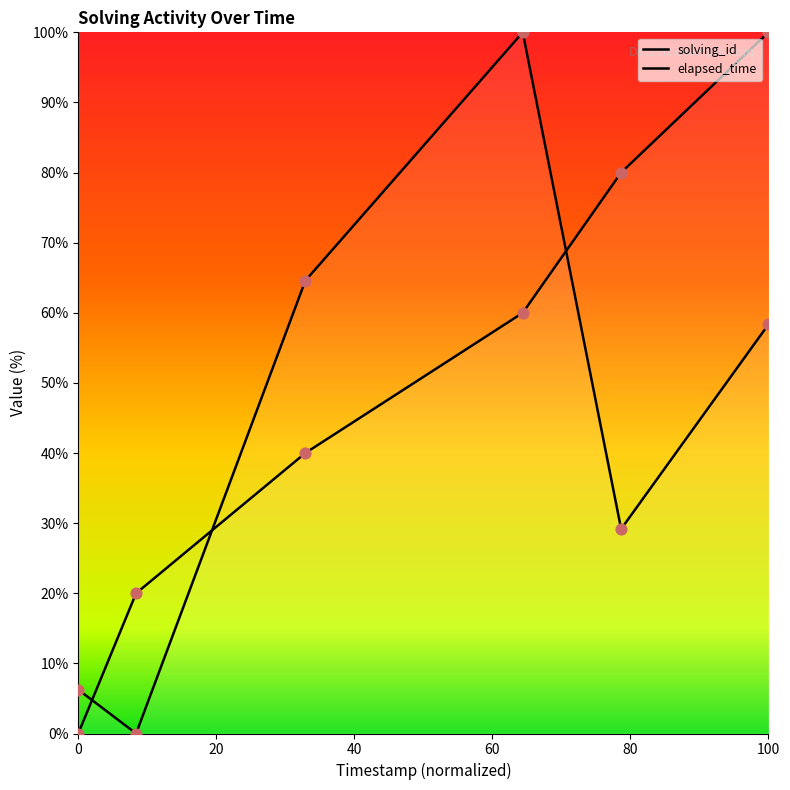

What is the total value across all series at 0?

6.2